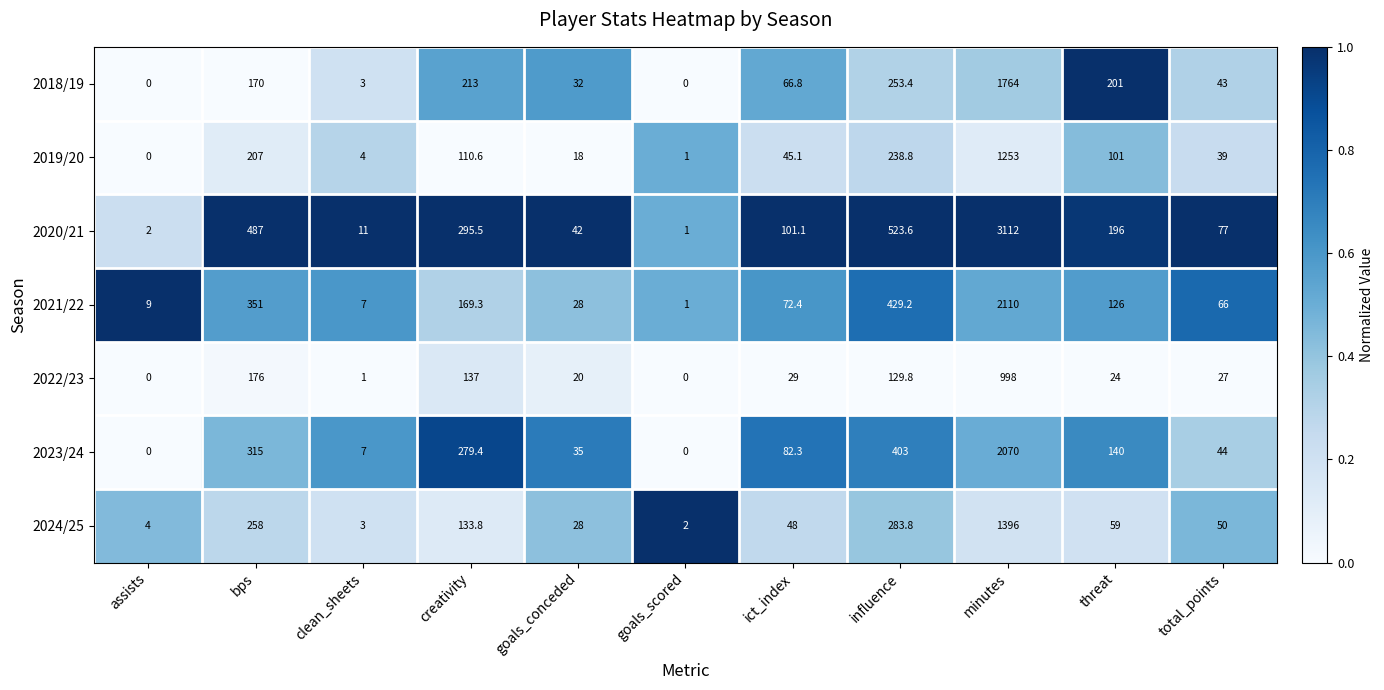

Read the 2023/24 value at influence.

403.0